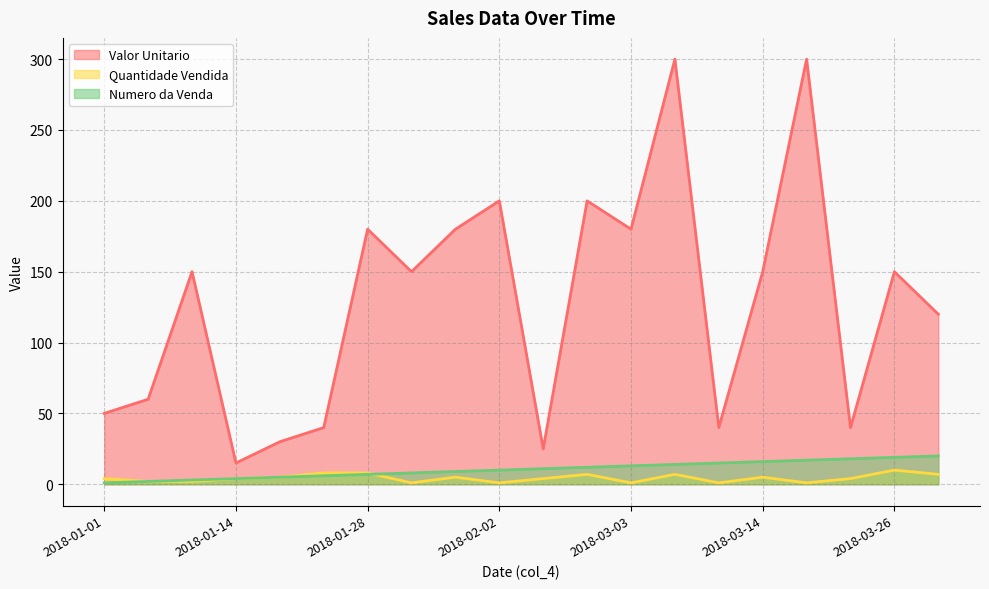

True or false: Valor Unitario and Numero da Venda cross at least once.

False